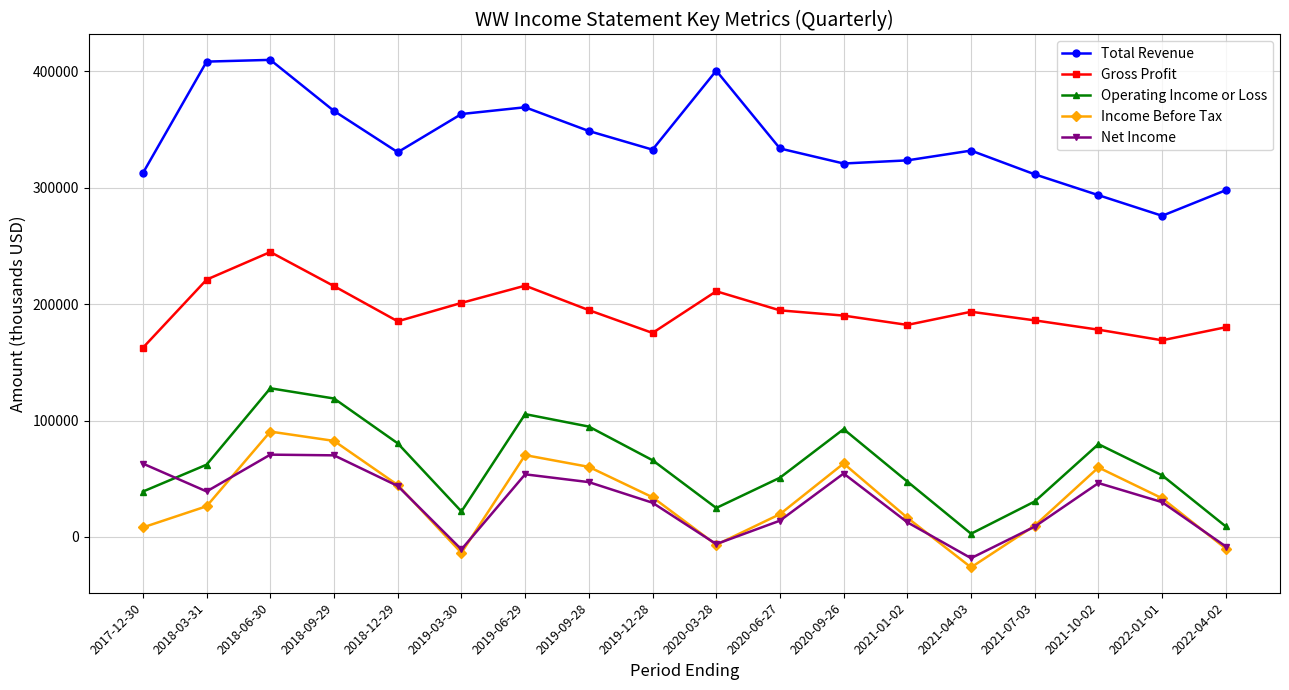

True or false: Income Before Tax has a value of 84988 at 2019-09-28.

False